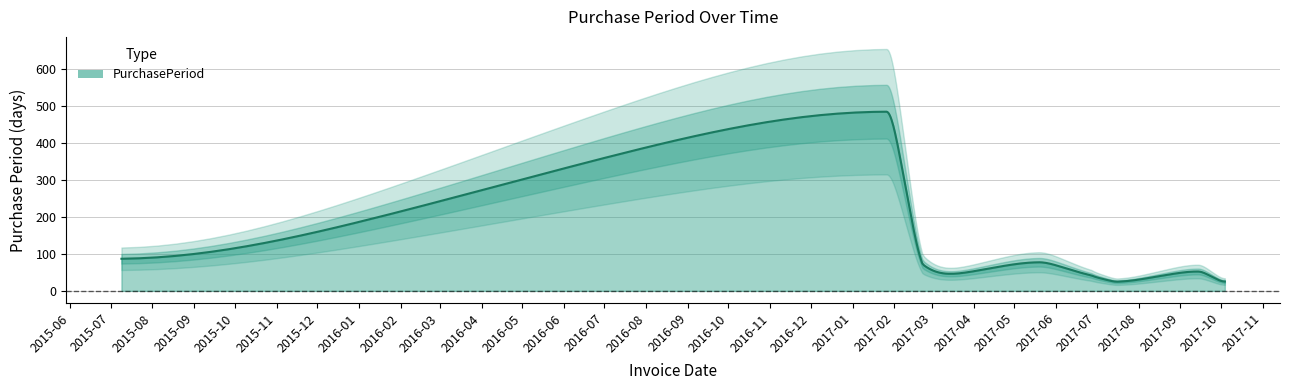

What is the highest value of the PurchasePeriod series?

485.0